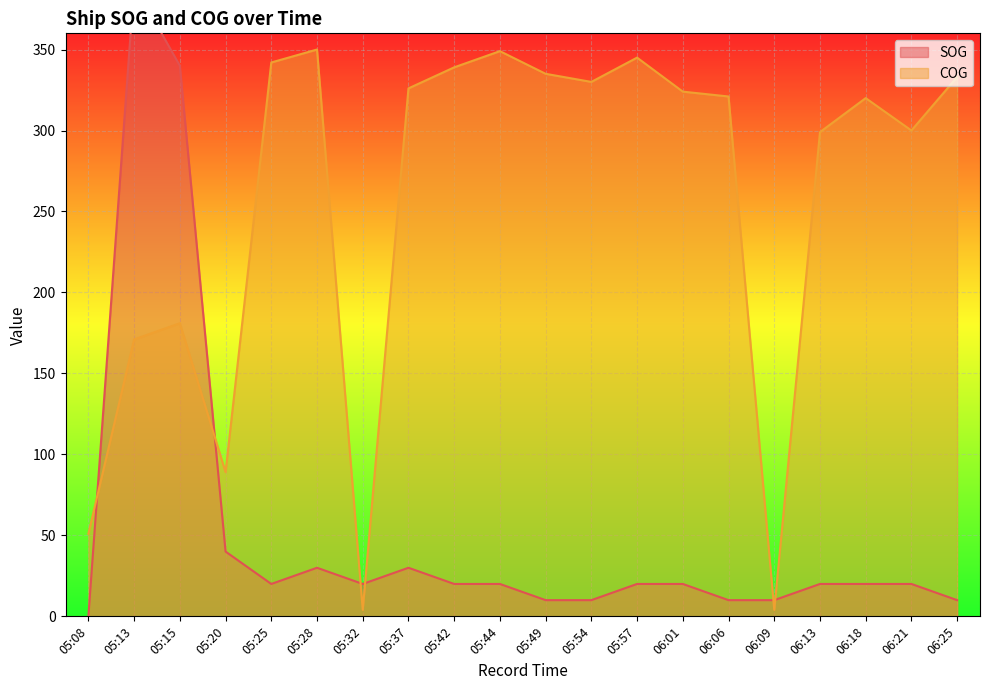

Rank the series by their maximum value, from highest to lowest.

SOG, COG